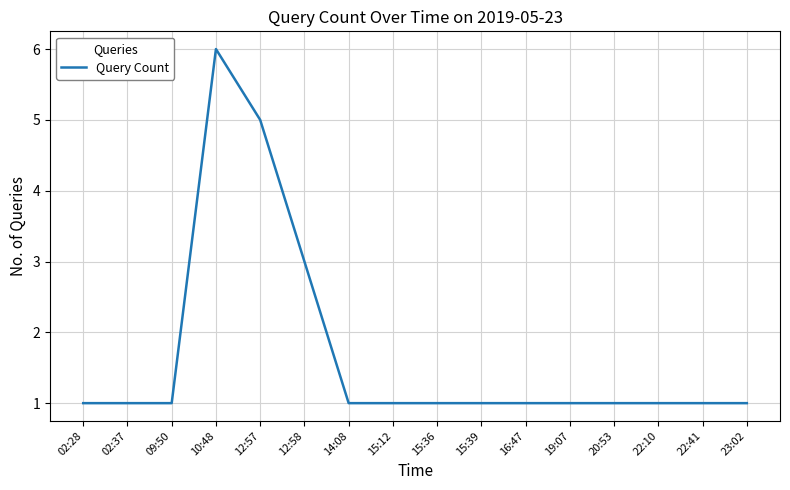

How many categories are shown in the chart?

16